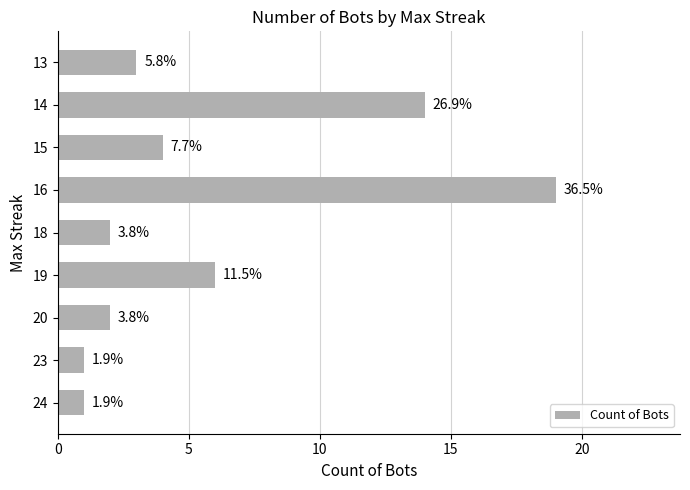

Are the bars horizontal?

Yes